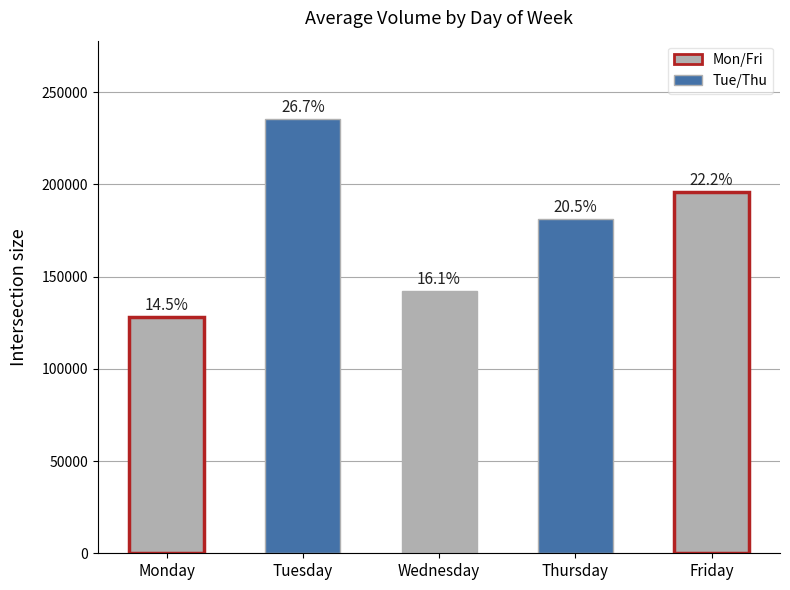

Are the bars horizontal?

No